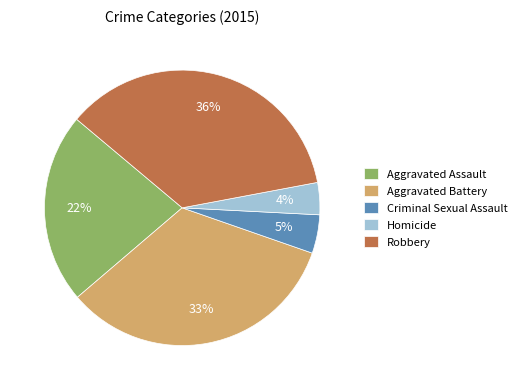

Approximately how many times larger is the value at Robbery compared to Aggravated Assault?

1.6